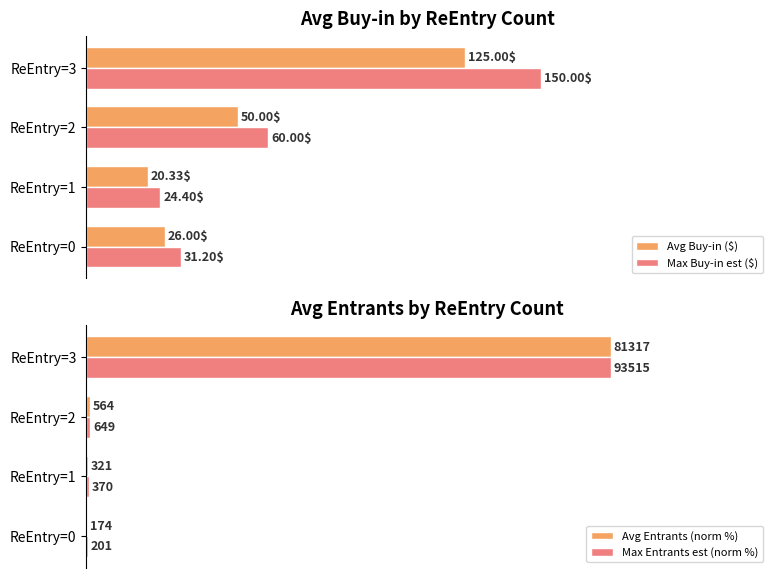

Between ReEntry=1 and ReEntry=2, which series saw the biggest shift?

Max Buy-in est ($)